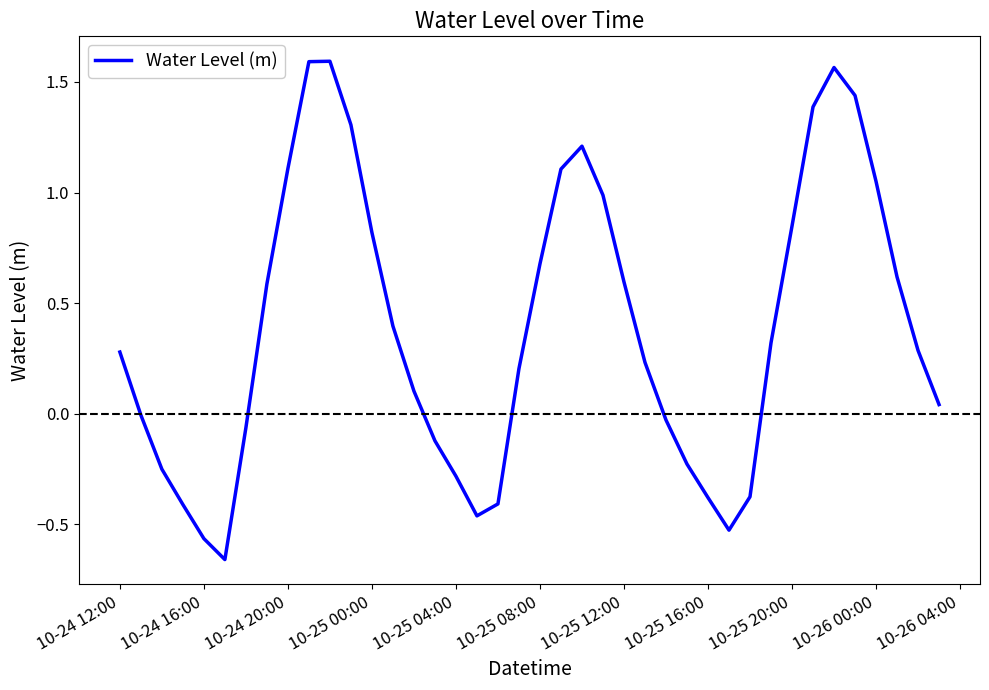

What is the difference between the maximum and minimum values?

2.3